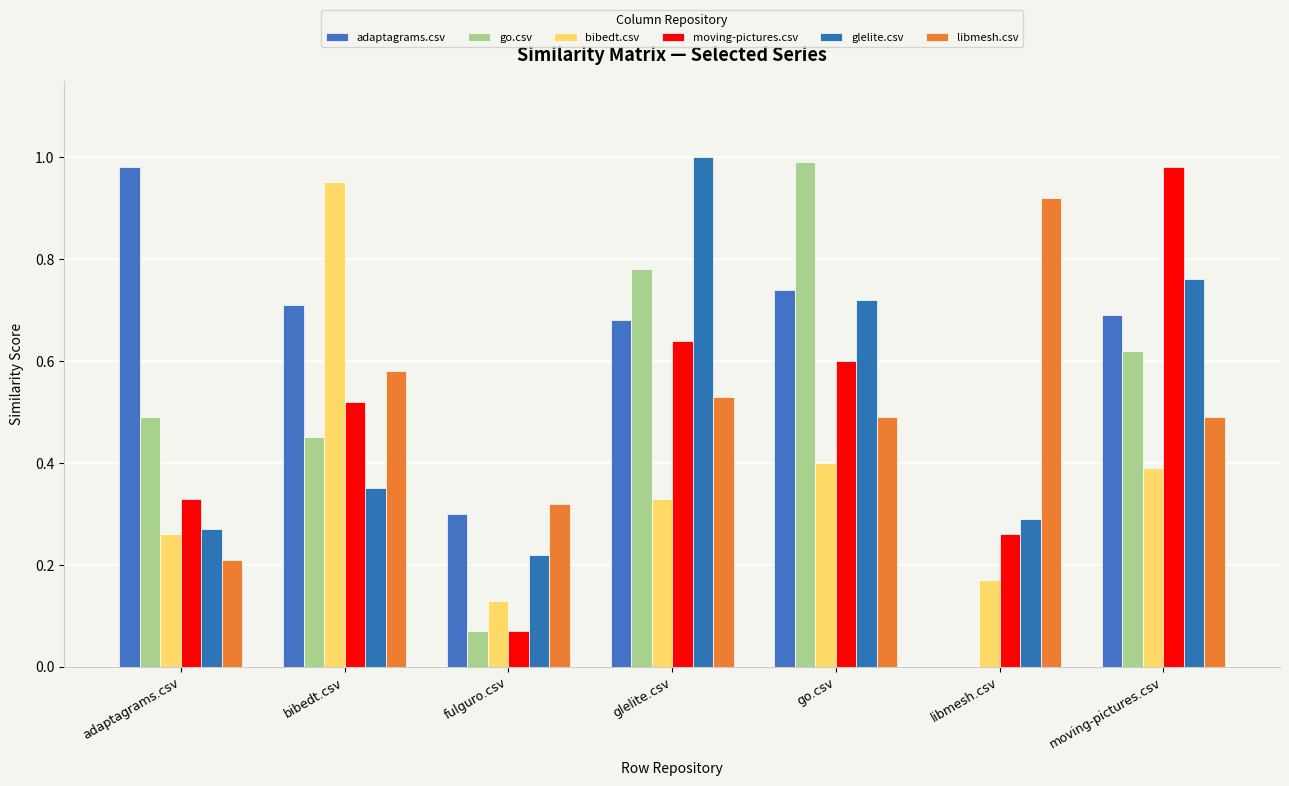

What position from the right is bibedt.csv?

6